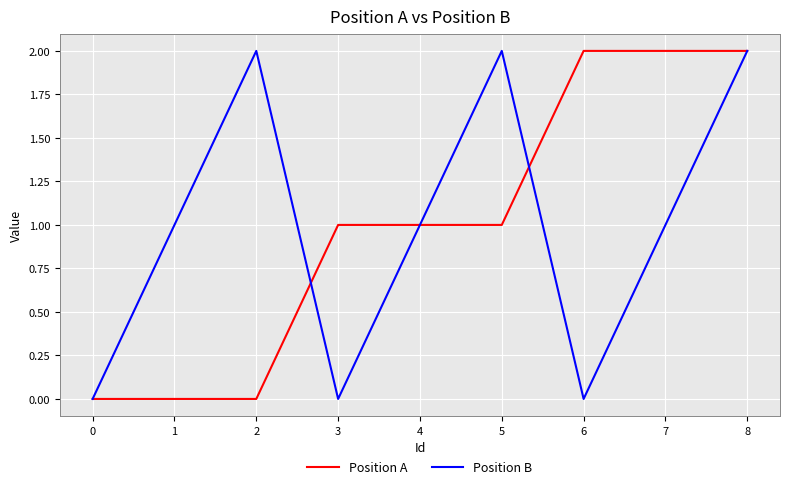

What is the greatest value displayed?

2